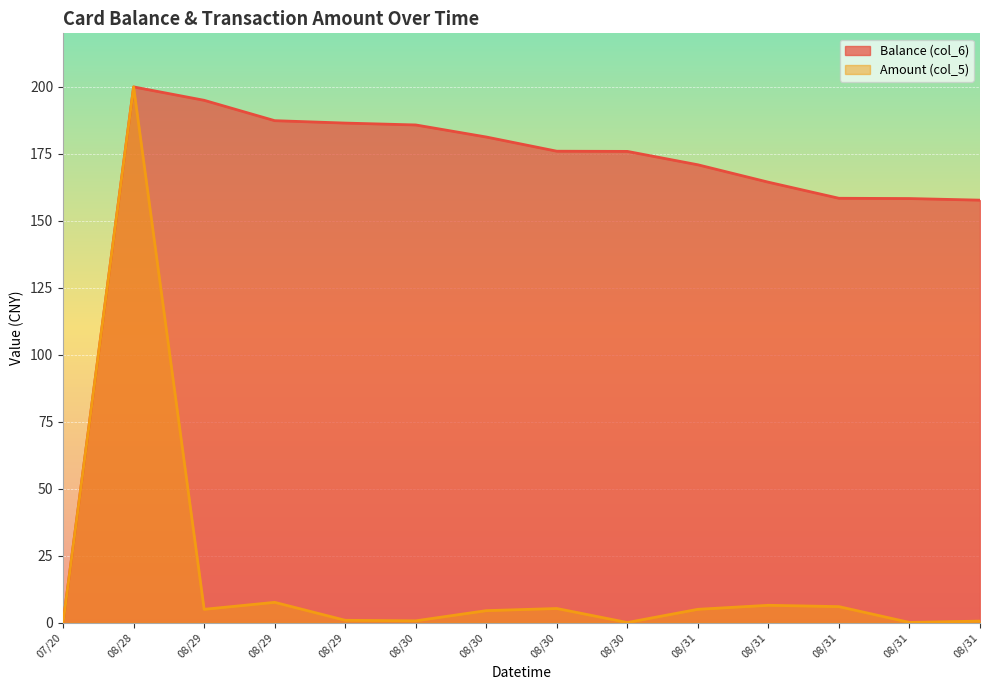

What position from the right is 2014/08/30 12:53:33?

8